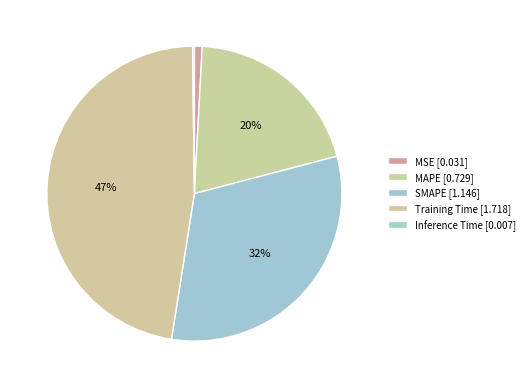

Do SMAPE and MAPE together represent more than half of the pie?

Yes